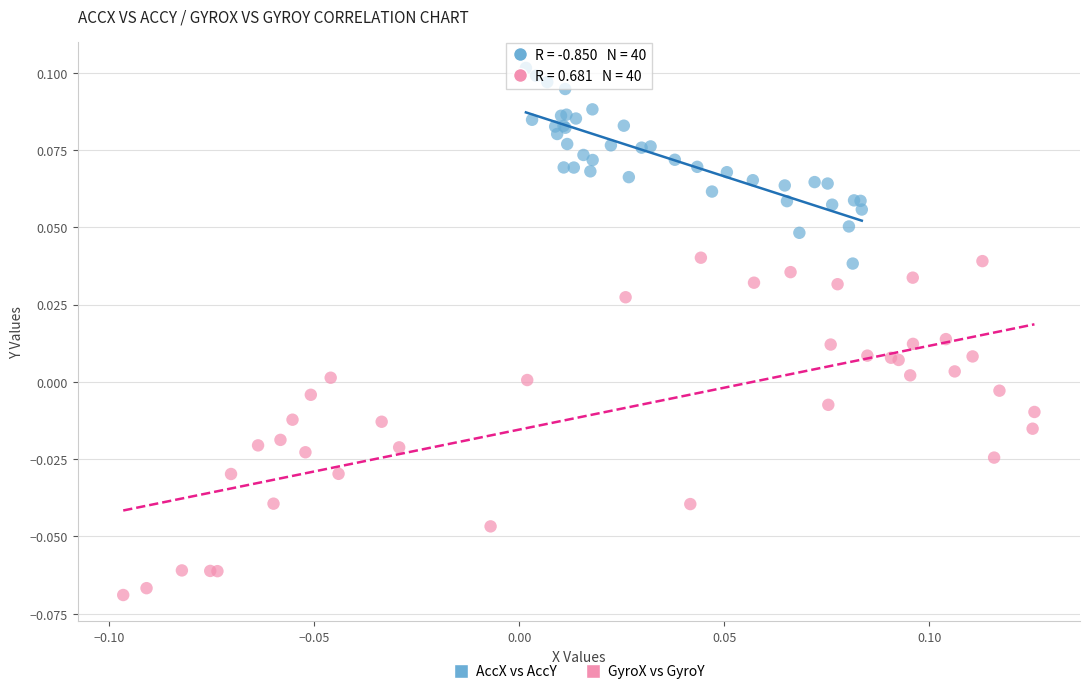

Which series contains the highest Y value?

AccX vs AccY